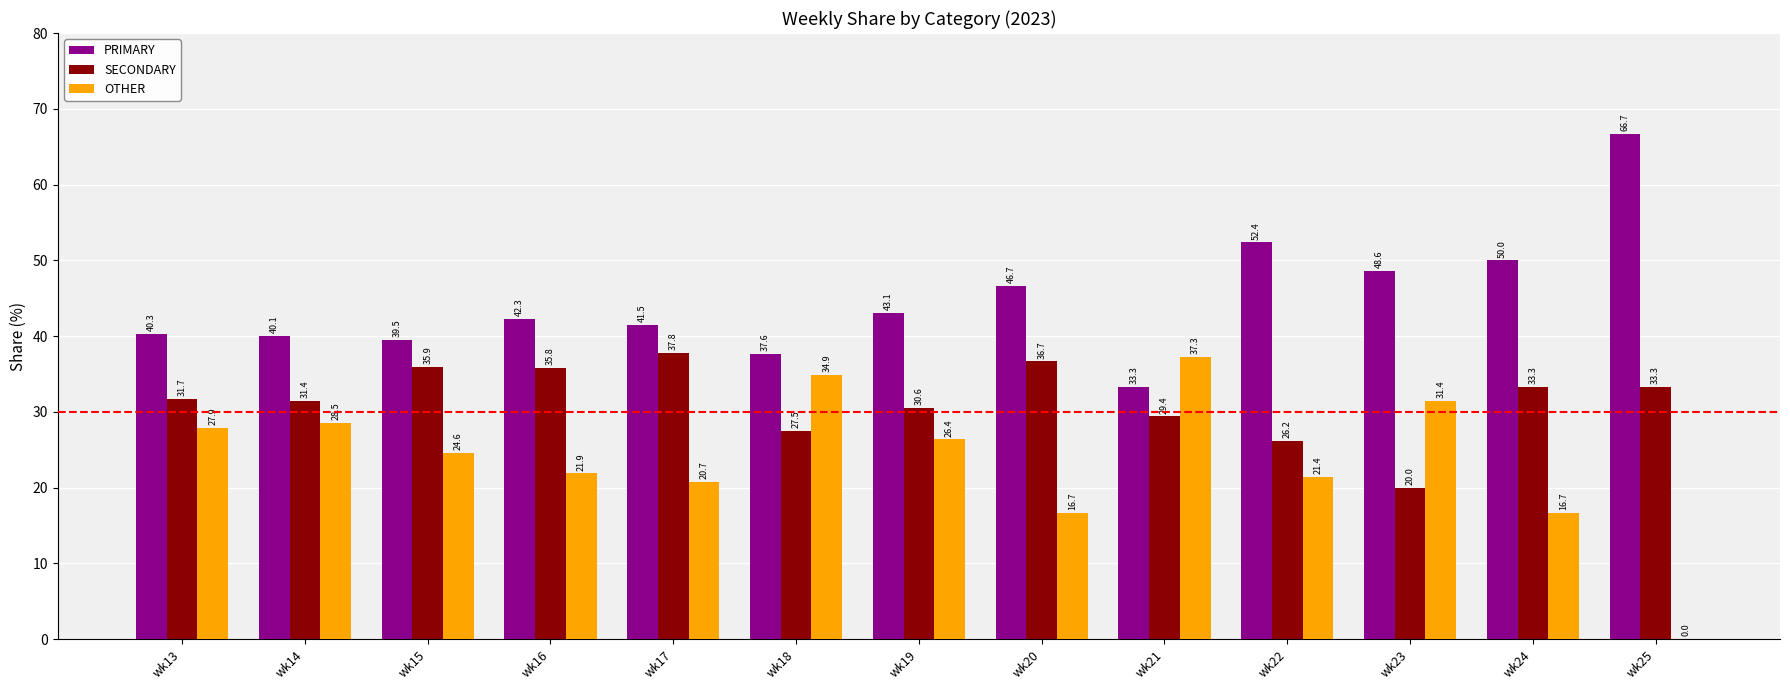

What is the maximum value shown in the chart?

66.7